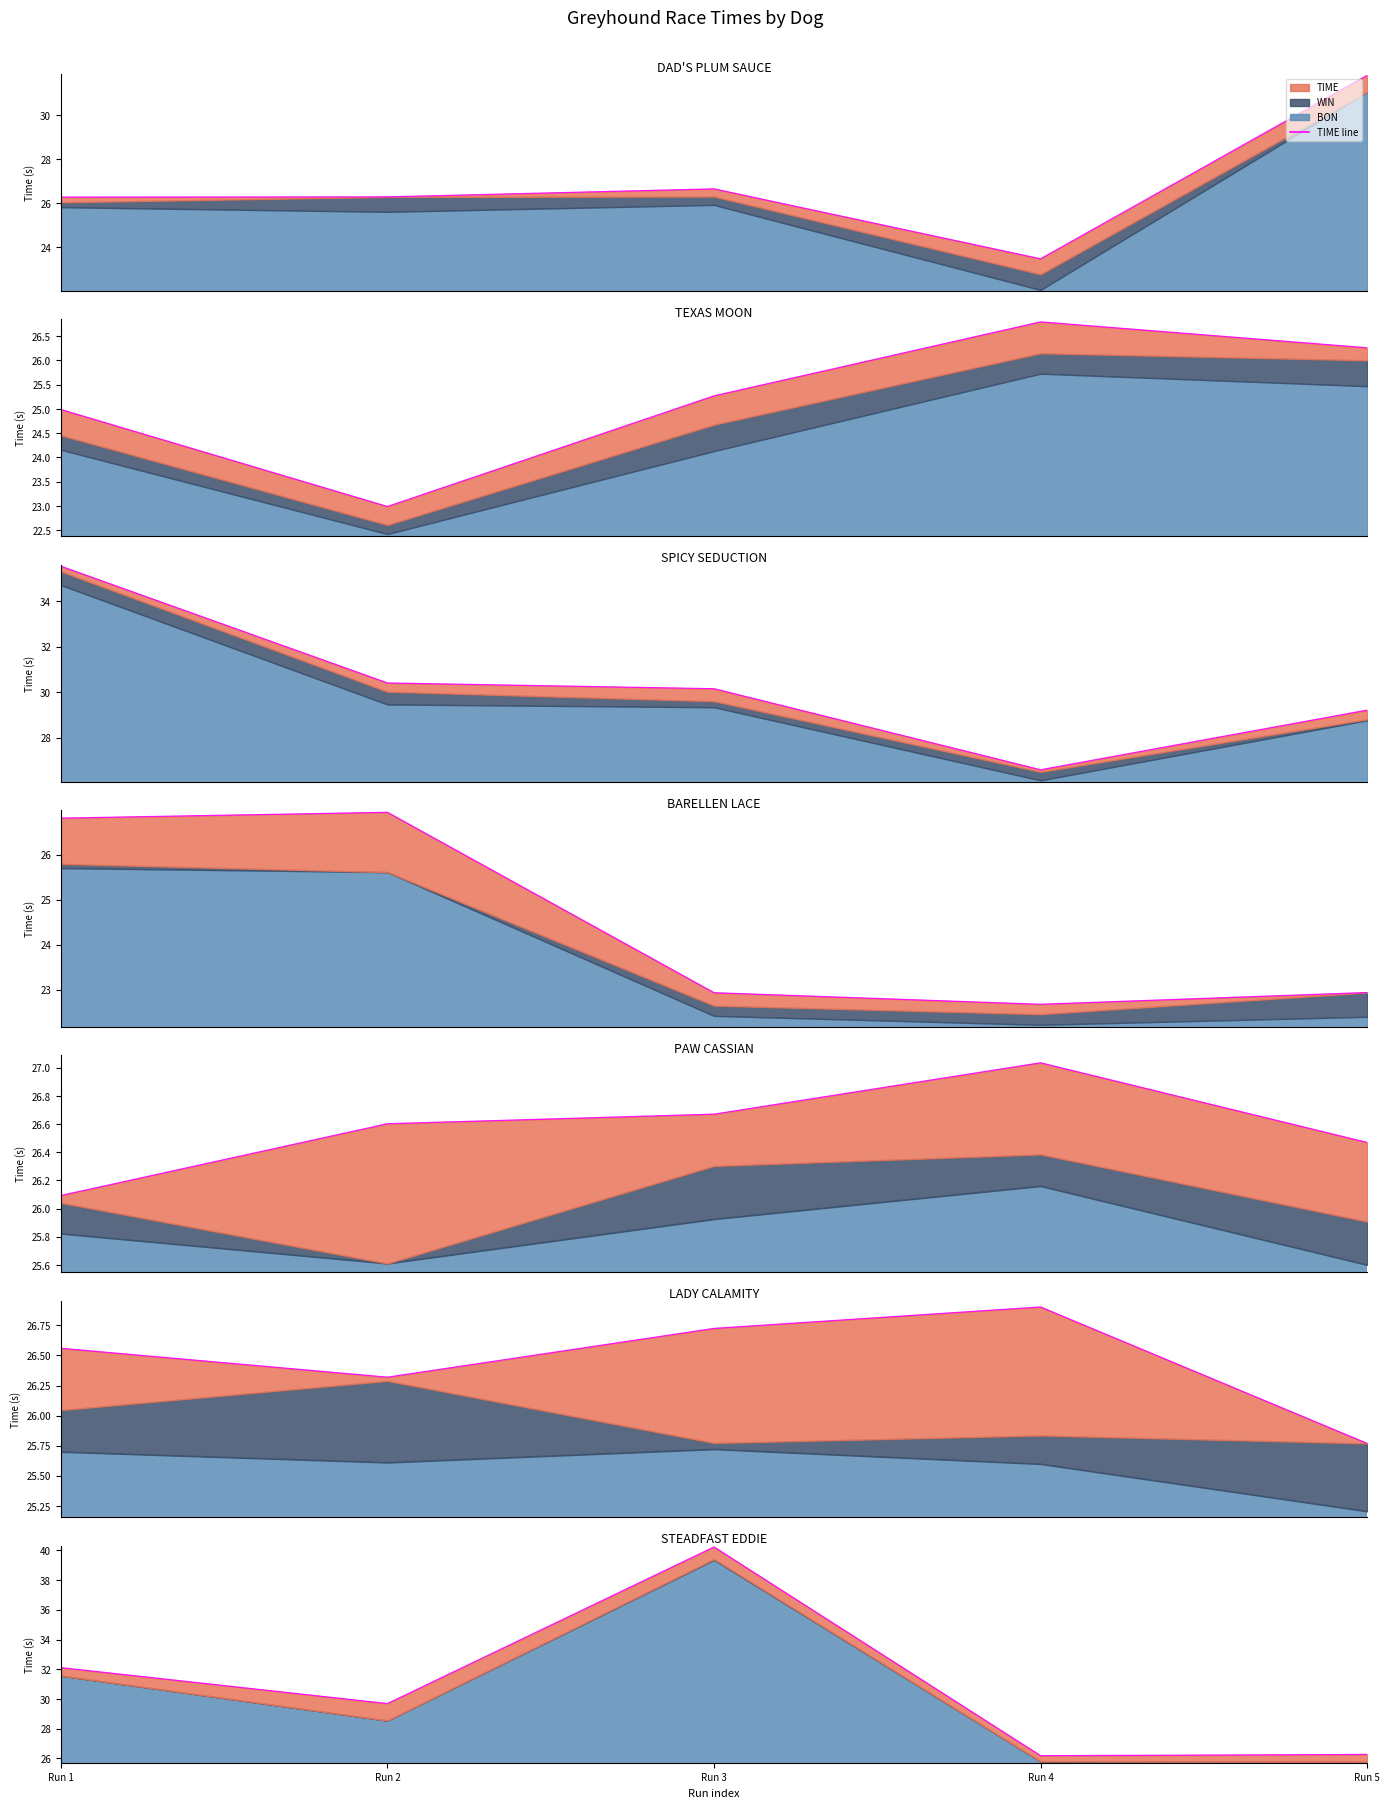

What is the change in value from Run 3 to Run 5?

-14.0